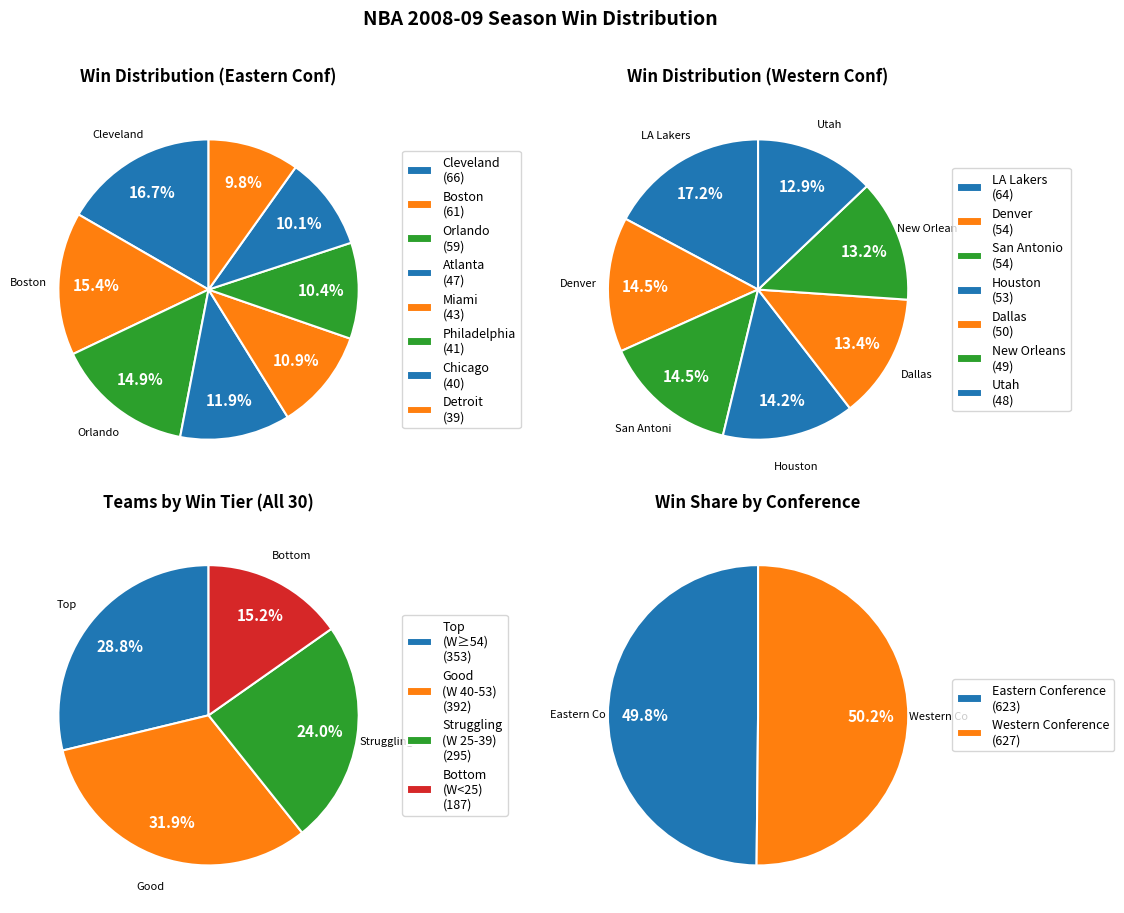

Count the number of slices in the pie.

15